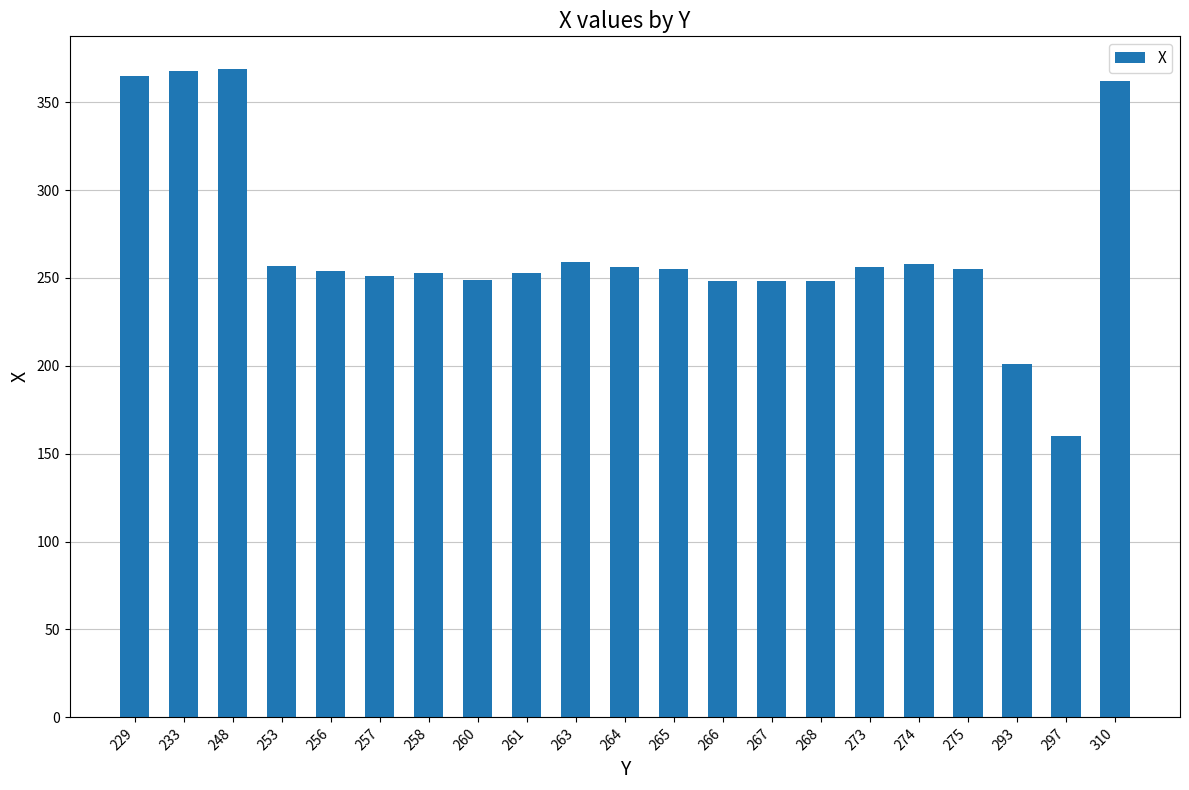

What is the maximum value shown in the chart?

369